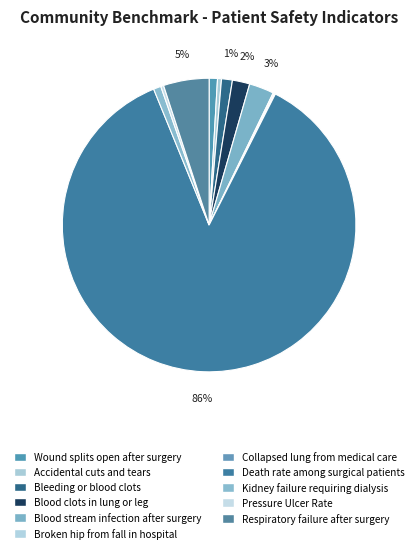

To the nearest percent, what portion does Death rate among surgical patients represent?

86%